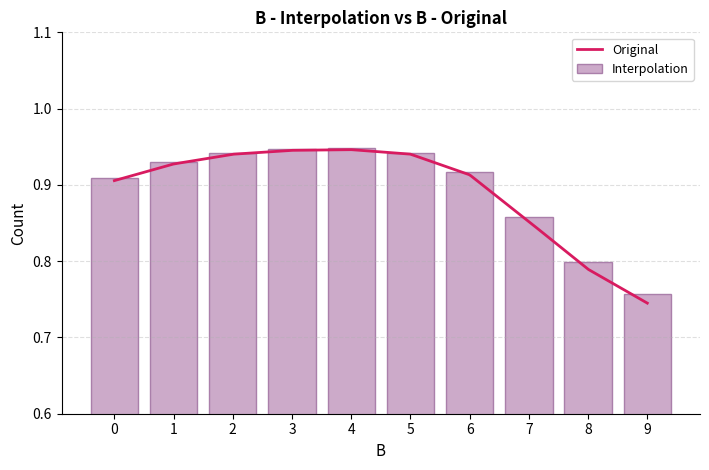

What is the smallest value displayed?

0.7